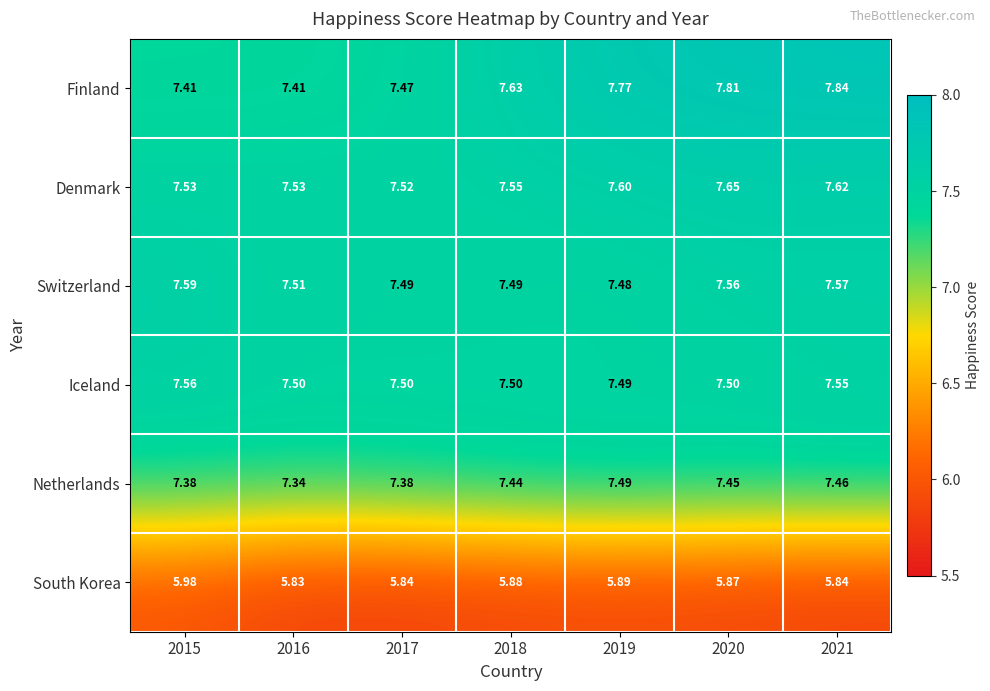

Is the value of Finland at 2017 greater than the value of Iceland at 2015?

No